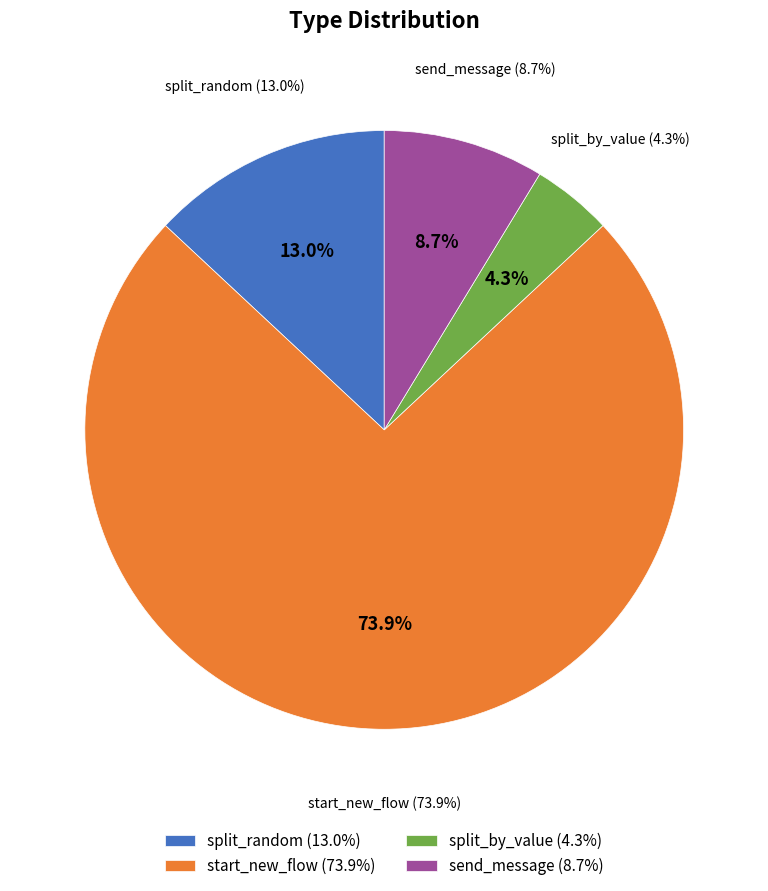

To the nearest percent, what percentage of the pie is start_new_flow?

74%